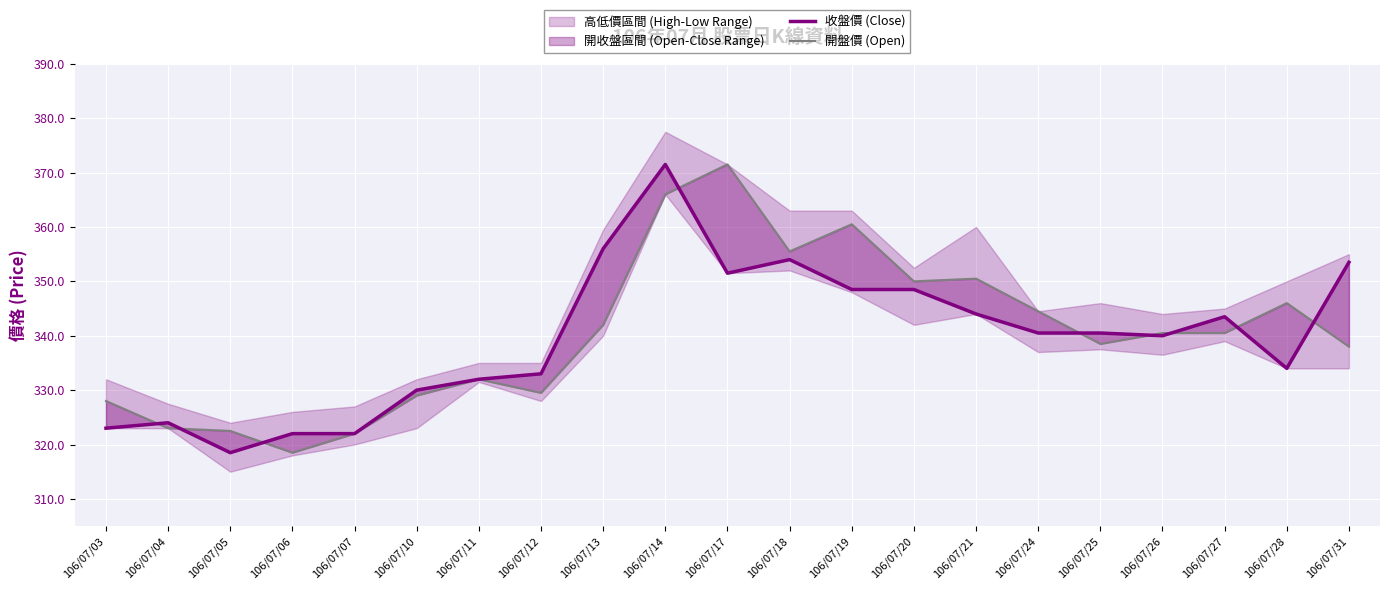

Which has a higher value, 106/07/12 or 106/07/07?

106/07/12